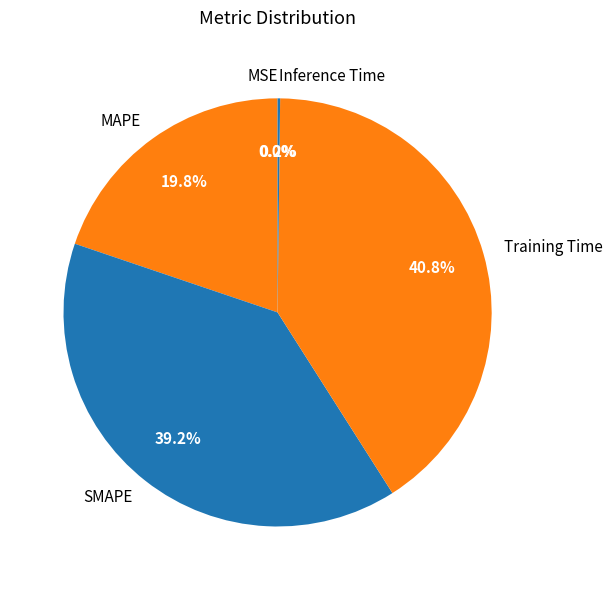

Does any single category account for the majority?

No